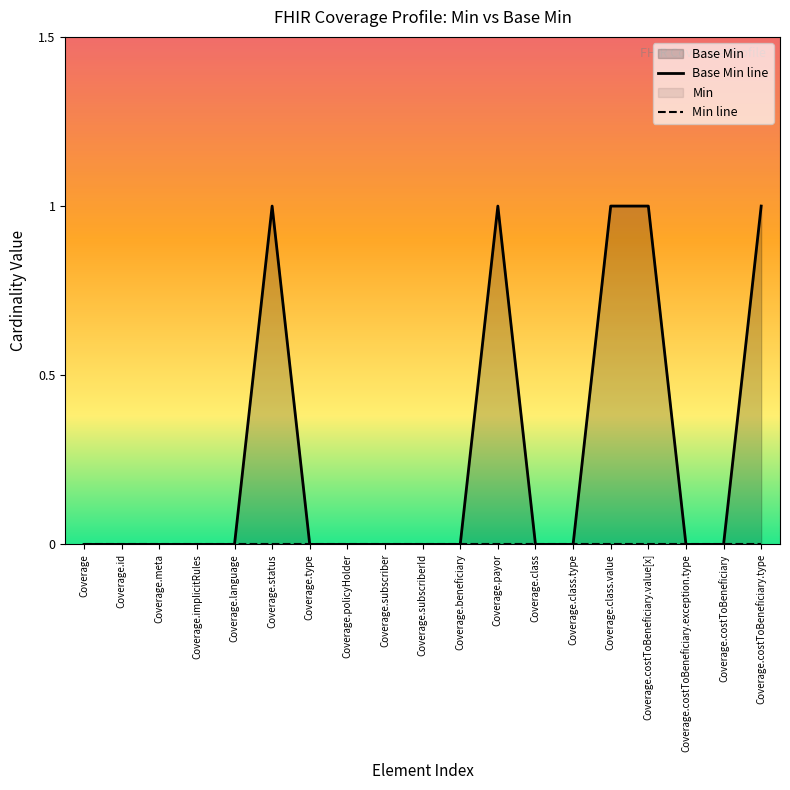

What is the label of the 15th point from the right?

Coverage.language